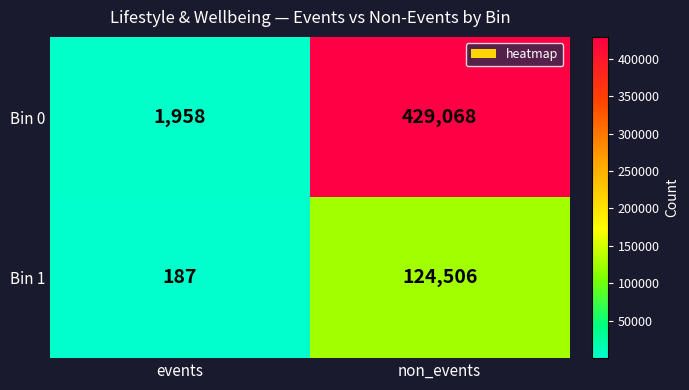

What is the difference between the Bin 0 values at events and non_events?

427110